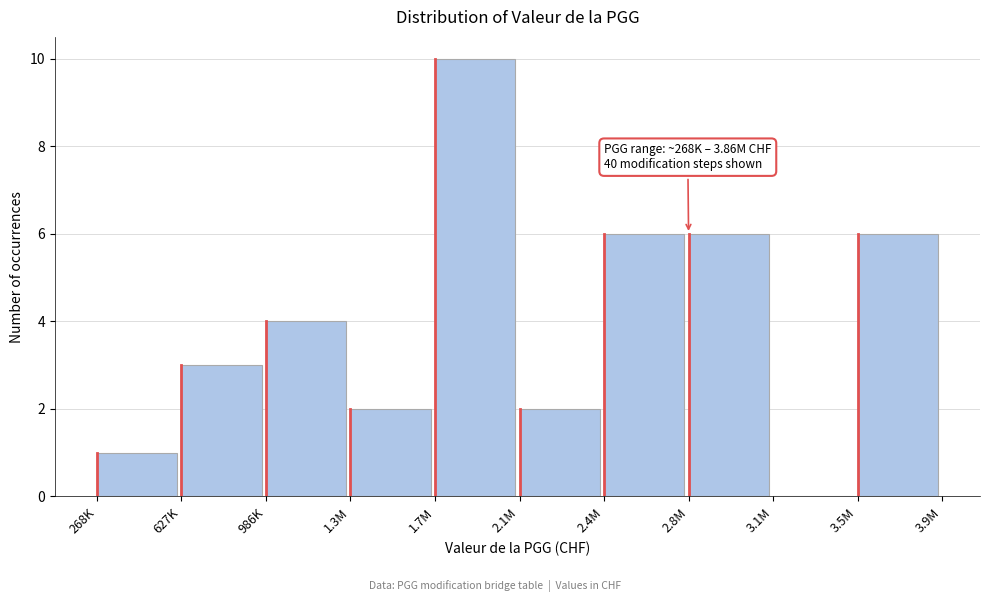

Reading right to left, what are all the values shown in this chart?

3.5M=6	3.1M=0	2.8M=6	2.4M=6	2.1M=2	1.7M=10	1.3M=2	986K=4	627K=3	268K=1